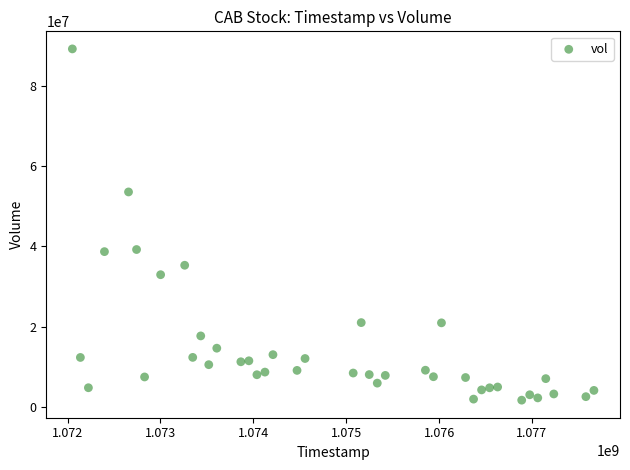

What is the range of Y values (max minus min)?

87674019